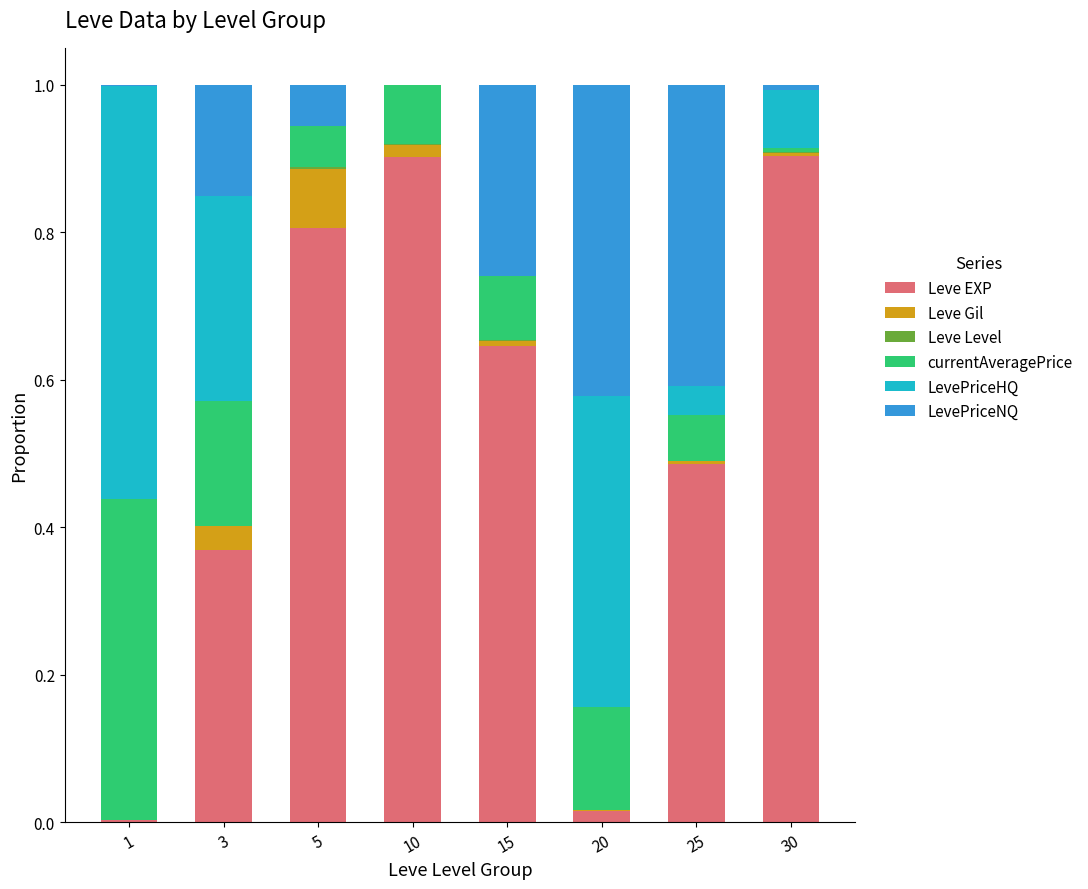

What is the highest value of the Leve EXP series?

0.9